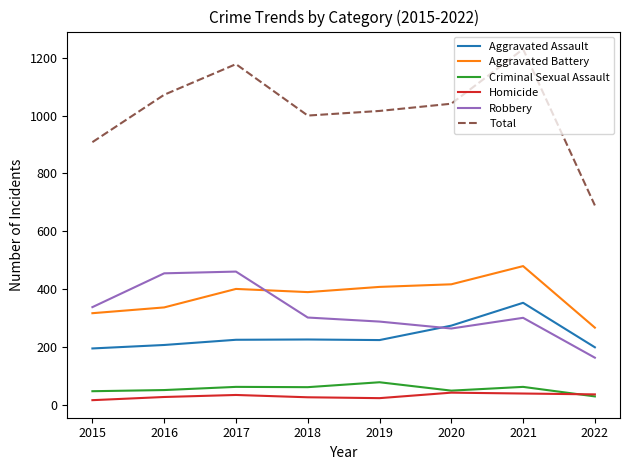

Does the chart have visible grid lines?

No